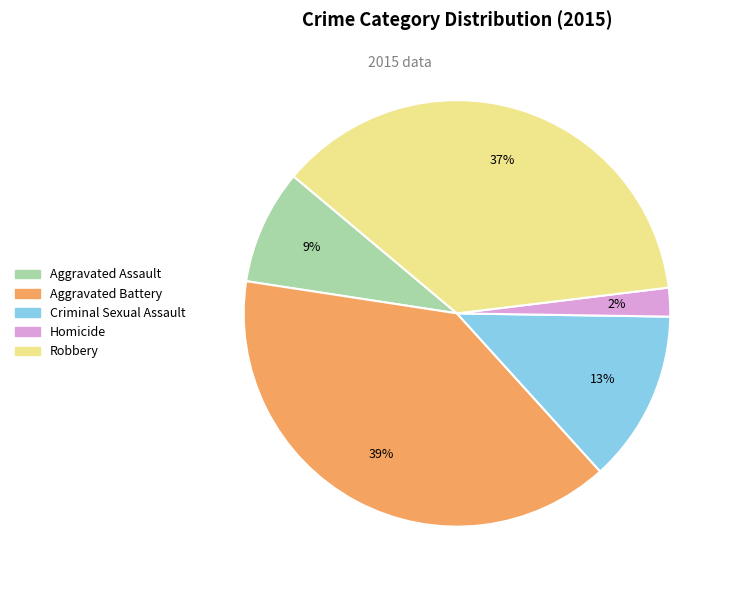

What is the smallest slice in the pie chart?

Homicide